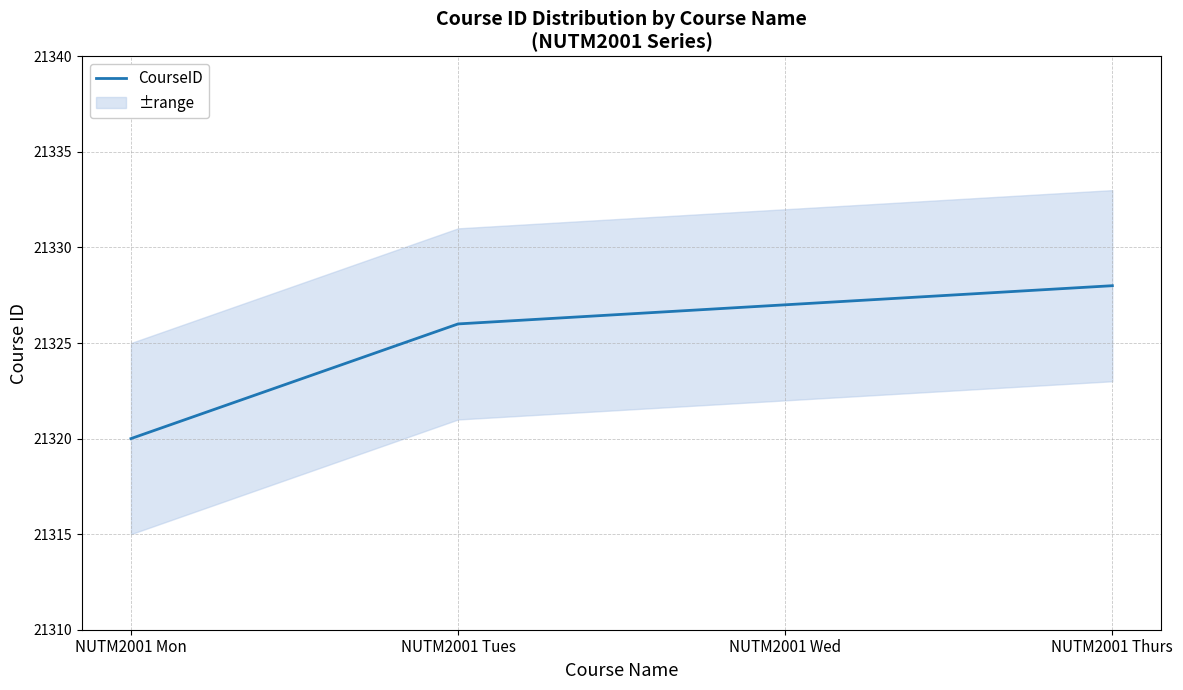

Approximately how many times larger is the value at NUTM2001 Wed compared to NUTM2001 Thurs?

1.0